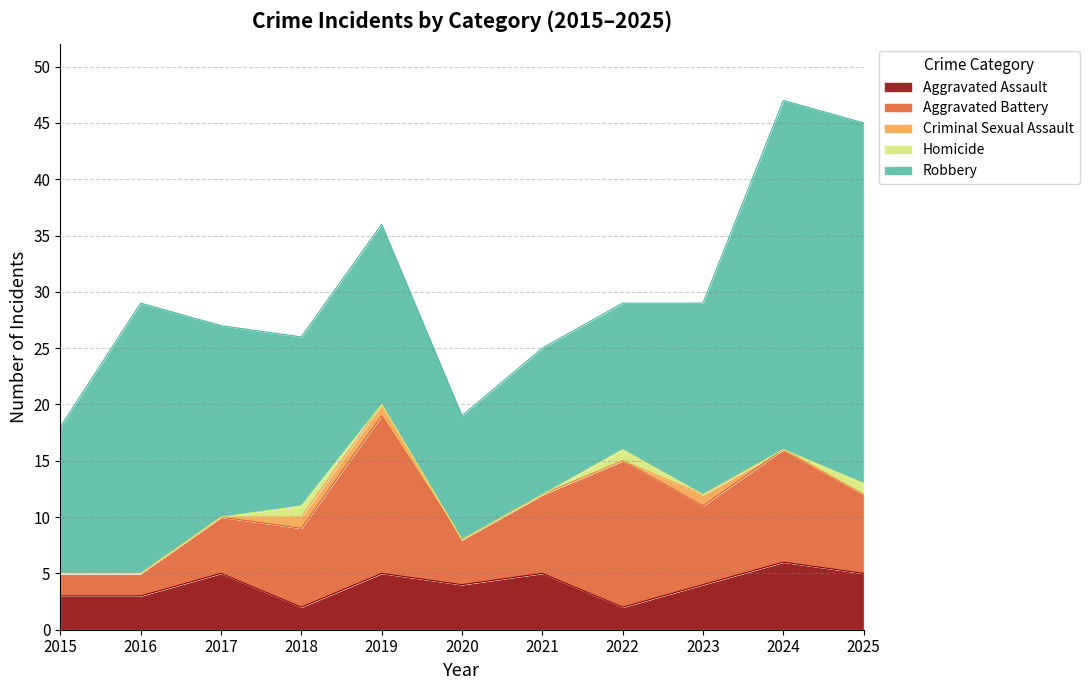

Reading right to left, extract all data points from this chart.

Aggravated Assault: 5	6	4	2	5	4	5	2	5	3	3
Aggravated Battery: 7	10	7	13	7	4	14	7	5	2	2
Criminal Sexual Assault: 0	0	1	0	0	0	1	1	0	0	0
Homicide: 1	0	0	1	0	0	0	1	0	0	0
Robbery: 32	31	17	13	13	11	16	15	17	24	13